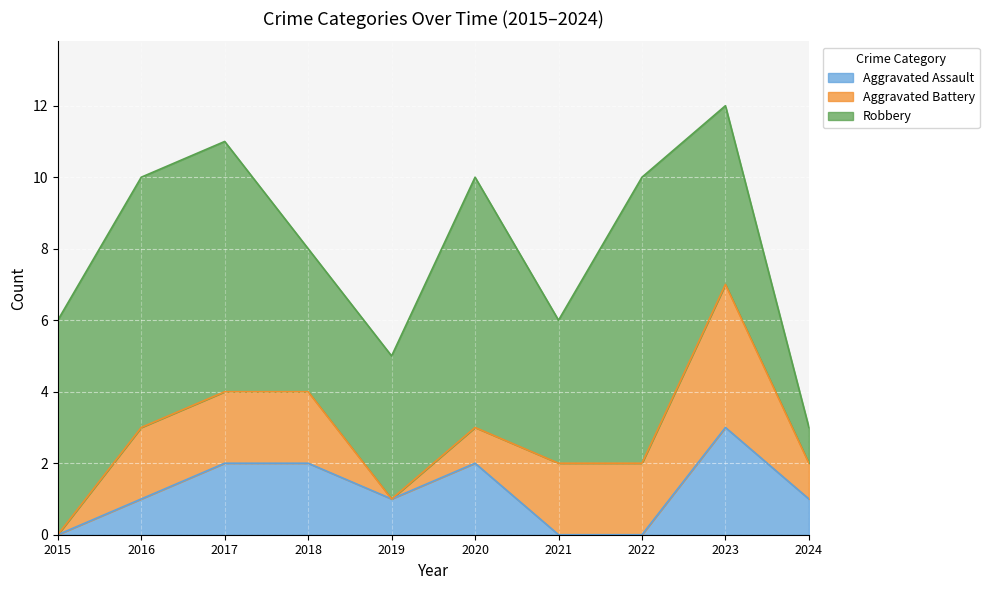

How many Aggravated Assault values are between 0 and 2?

9